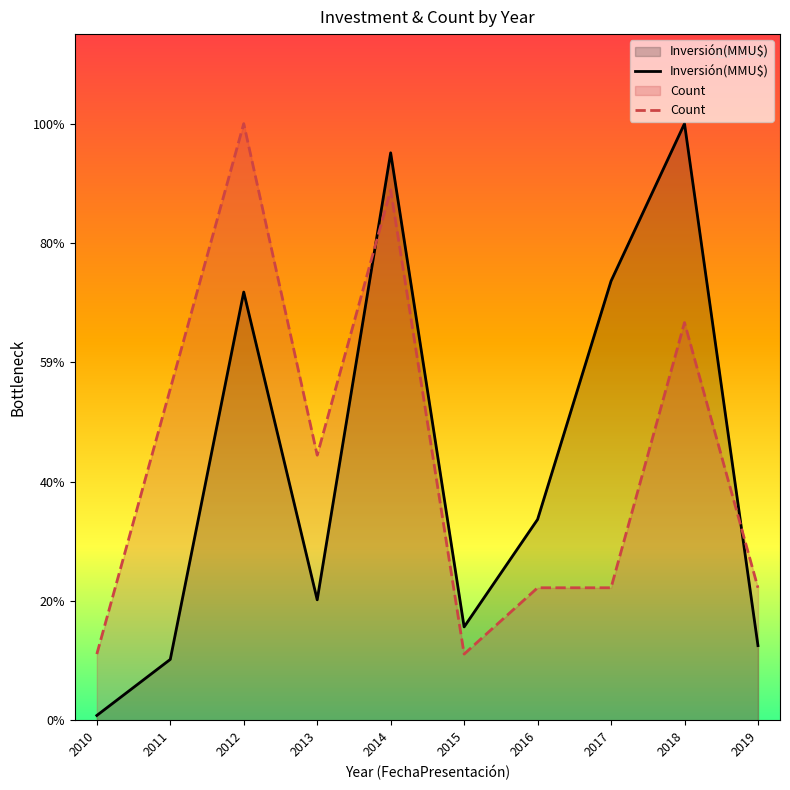

Reading left to right, what are all the values shown in this chart?

Inversión(MMU$): 2010=264.0	2011=3262.0	2012=22912.0	2013=6450.0	2014=30360.0	2015=5000.0	2016=10750.0	2017=23500.0	2018=31922.0	2019=4000.0
Count: 2010=3546.9	2011=17734.4	2012=31922.0	2013=14187.6	2014=28375.1	2015=3546.9	2016=7093.8	2017=7093.8	2018=21281.3	2019=7093.8